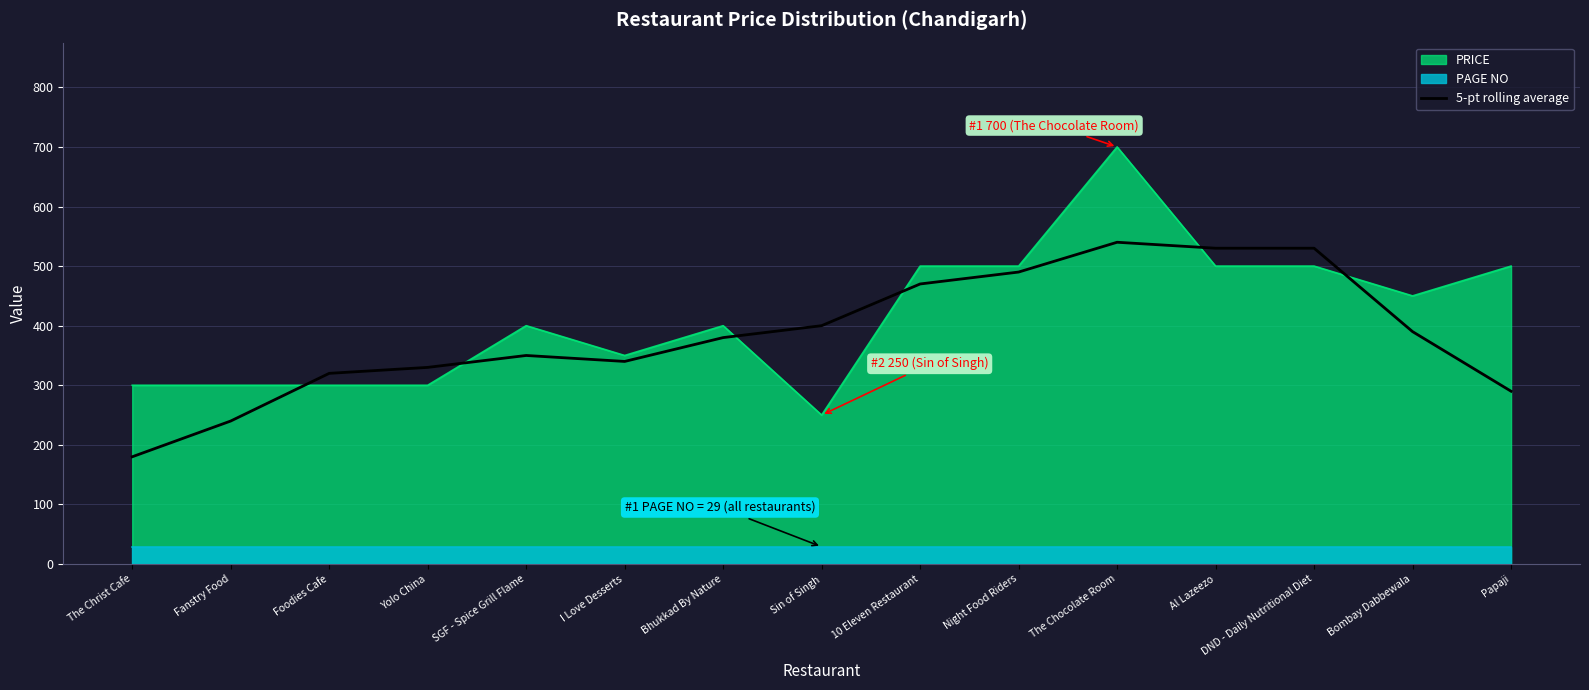

The value of 5-pt rolling average at Bombay Dabbewala is 390. True or false?

True